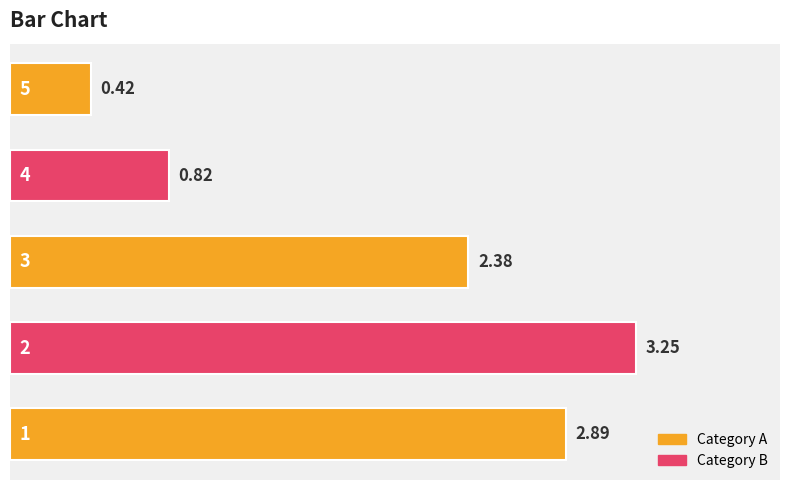

Are the bars horizontal?

Yes